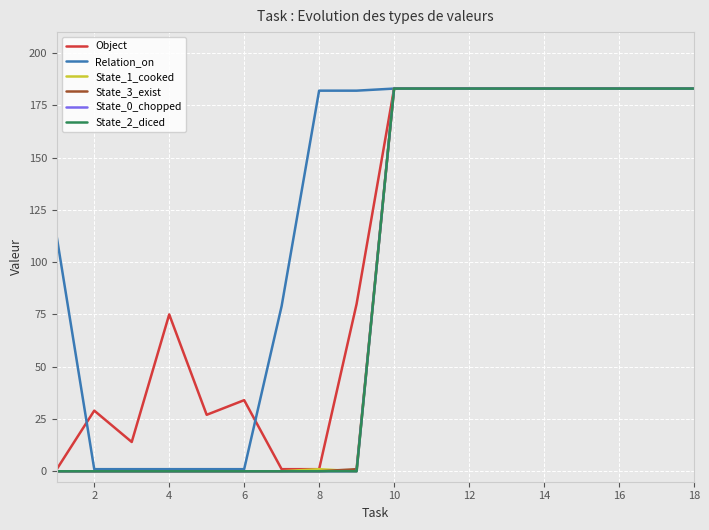

What is the greatest value displayed?

183